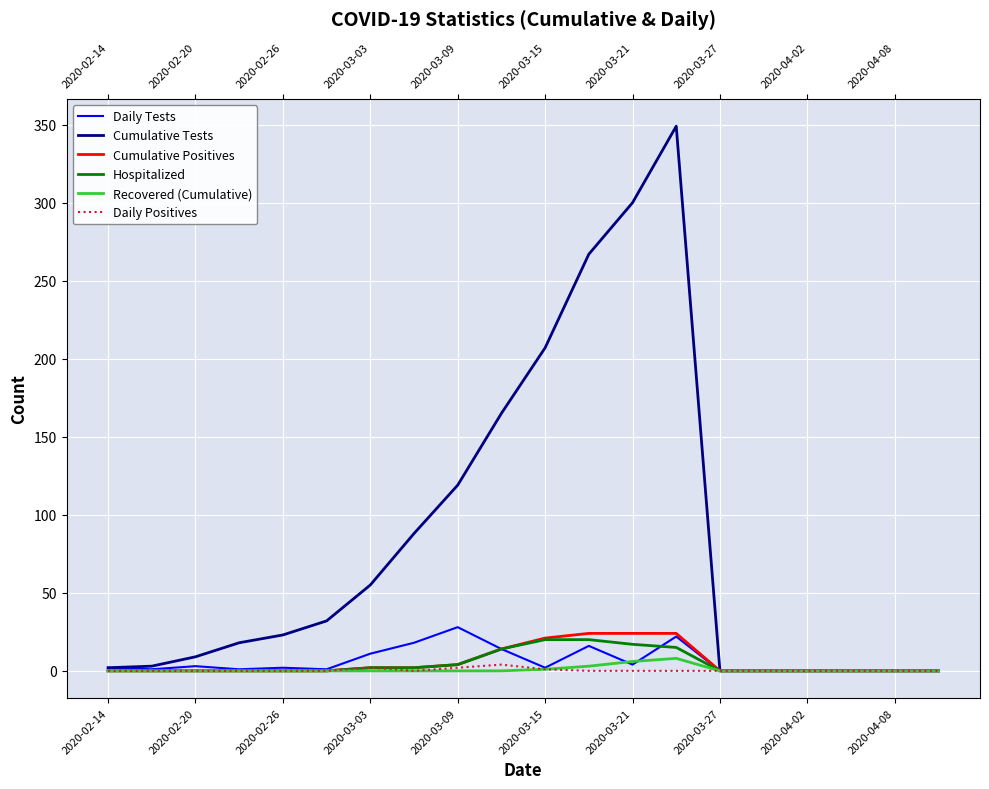

Which series has the largest range (max minus min)?

Cumulative Tests